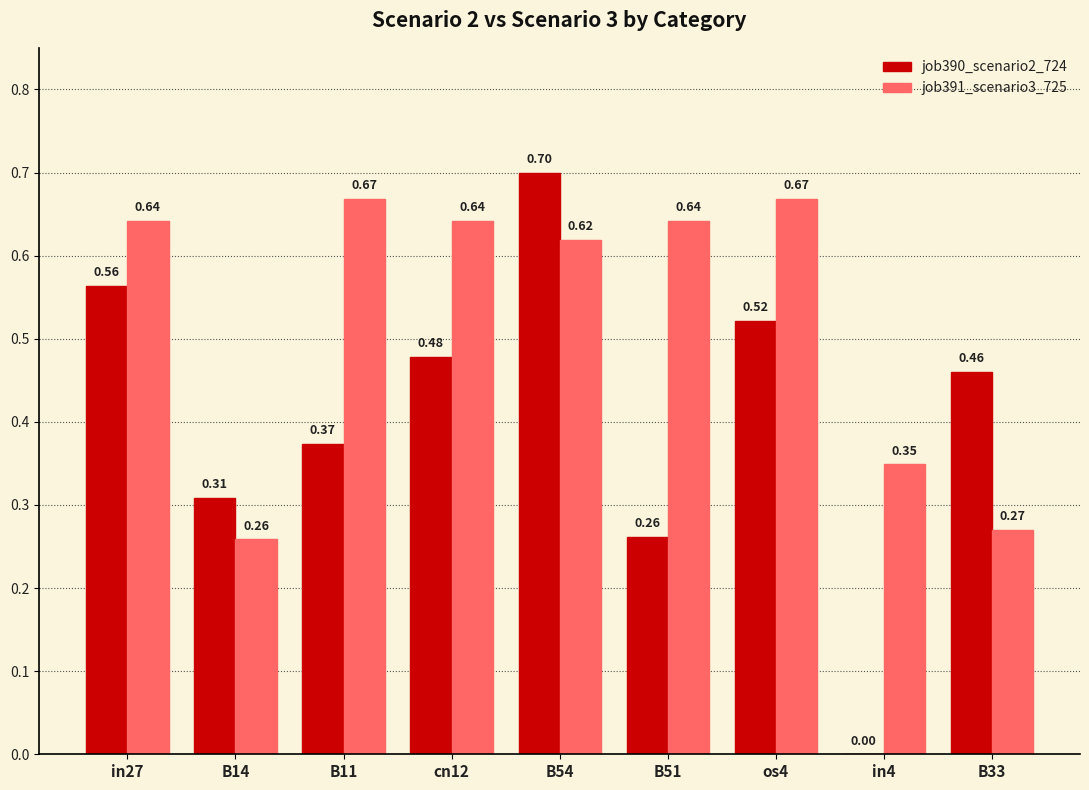

Which series changed the most between B11 and B54?

job390_scenario2_724